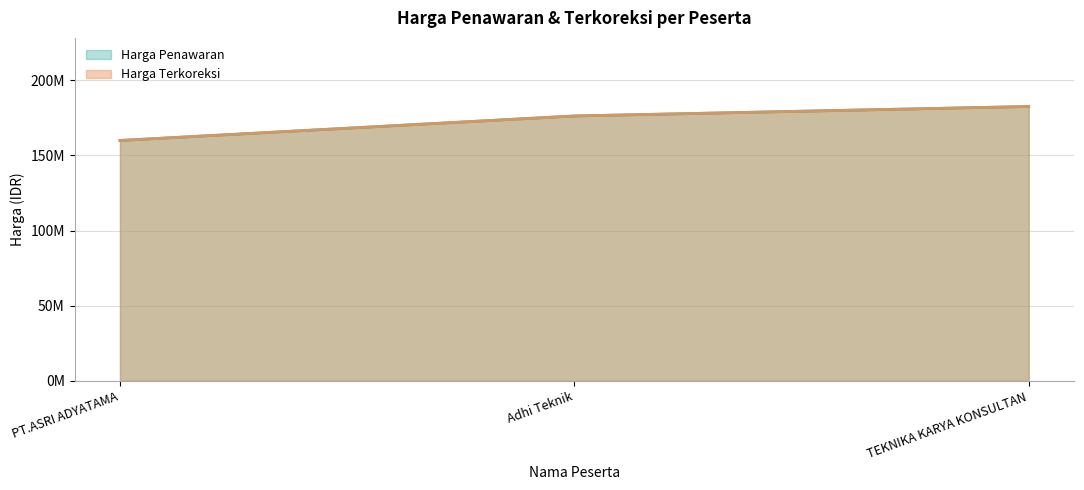

At which label is Harga Terkoreksi closest to 171227595?

Adhi Teknik